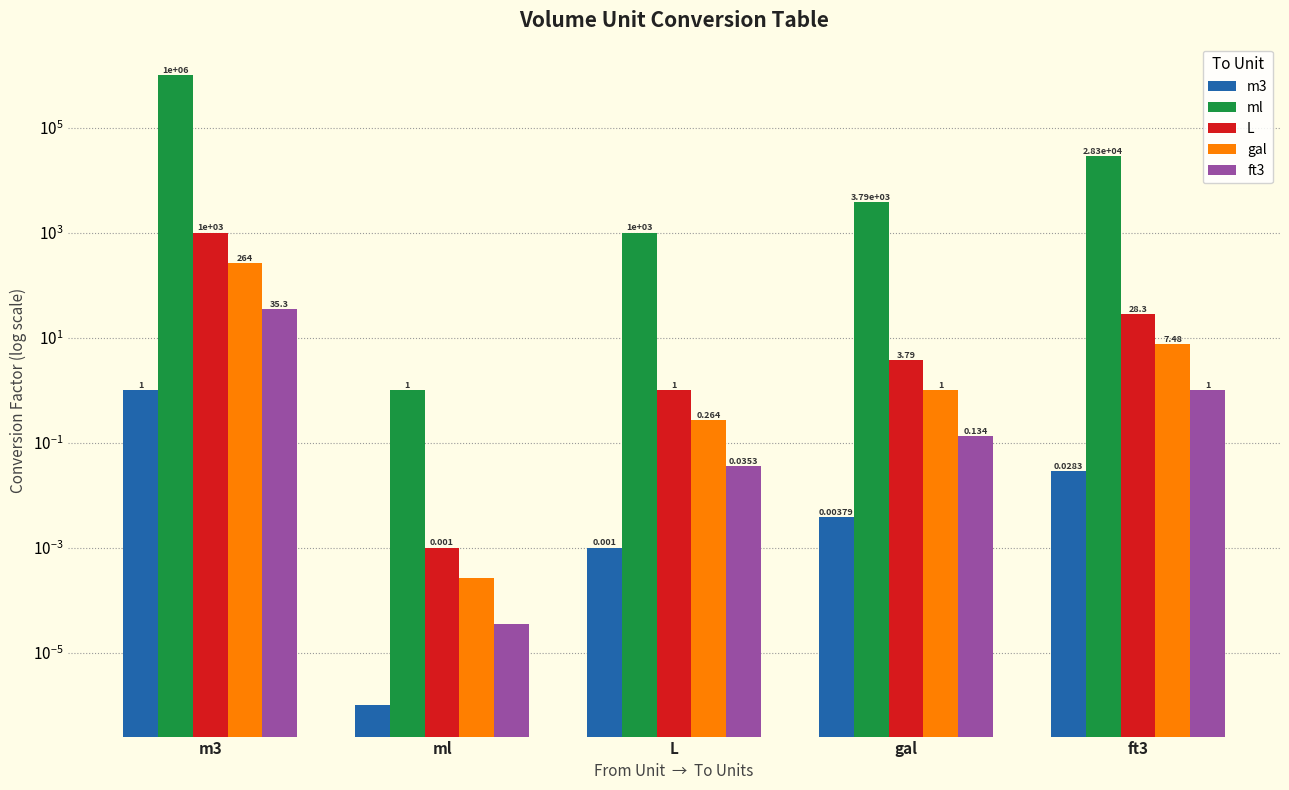

Rank the categories by gal value from lowest to highest.

ml, L, gal, ft3, m3